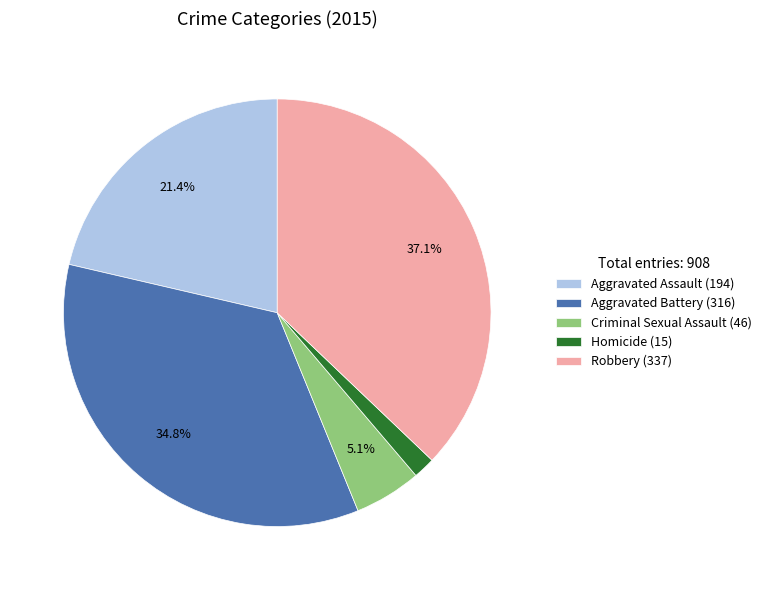

Does Homicide represent more than half of the total?

No